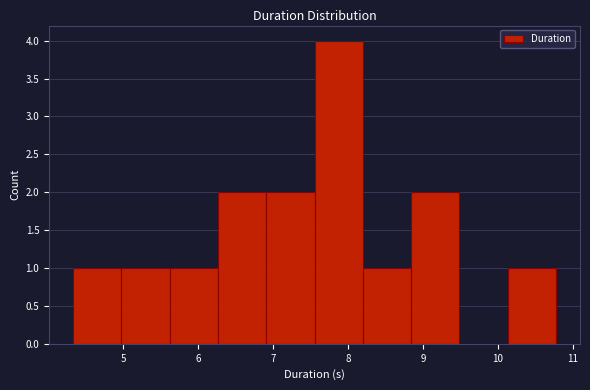

Reading left to right, list every bar in this chart as the range it spans on the x-axis followed by its height. Neither the bar edges nor the heights are printed on the chart, so give them approximately, as read against the axes.

4.3 to 5.0: 1
5.0 to 5.6: 1
5.6 to 6.3: 1
6.3 to 6.9: 2
6.9 to 7.6: 2
7.6 to 8.2: 4
8.2 to 8.8: 1
8.8 to 9.5: 2
9.5 to 10.1: 0
10.1 to 10.8: 1